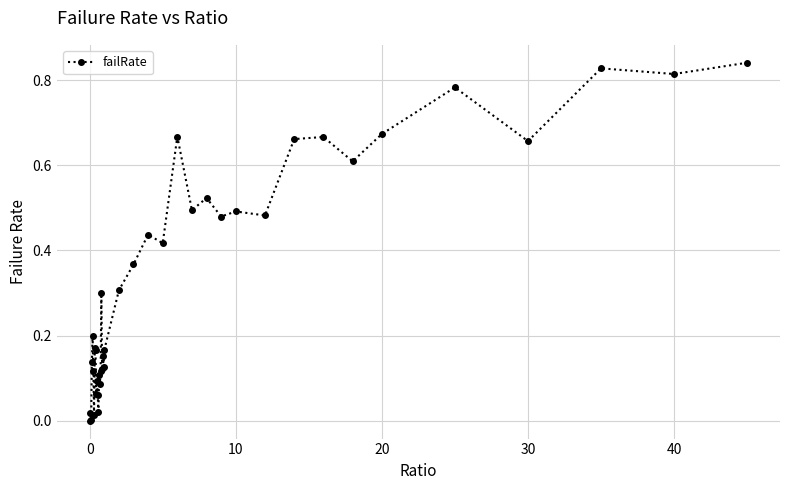

True or false: there are more than 2 points higher than both neighbors.

True